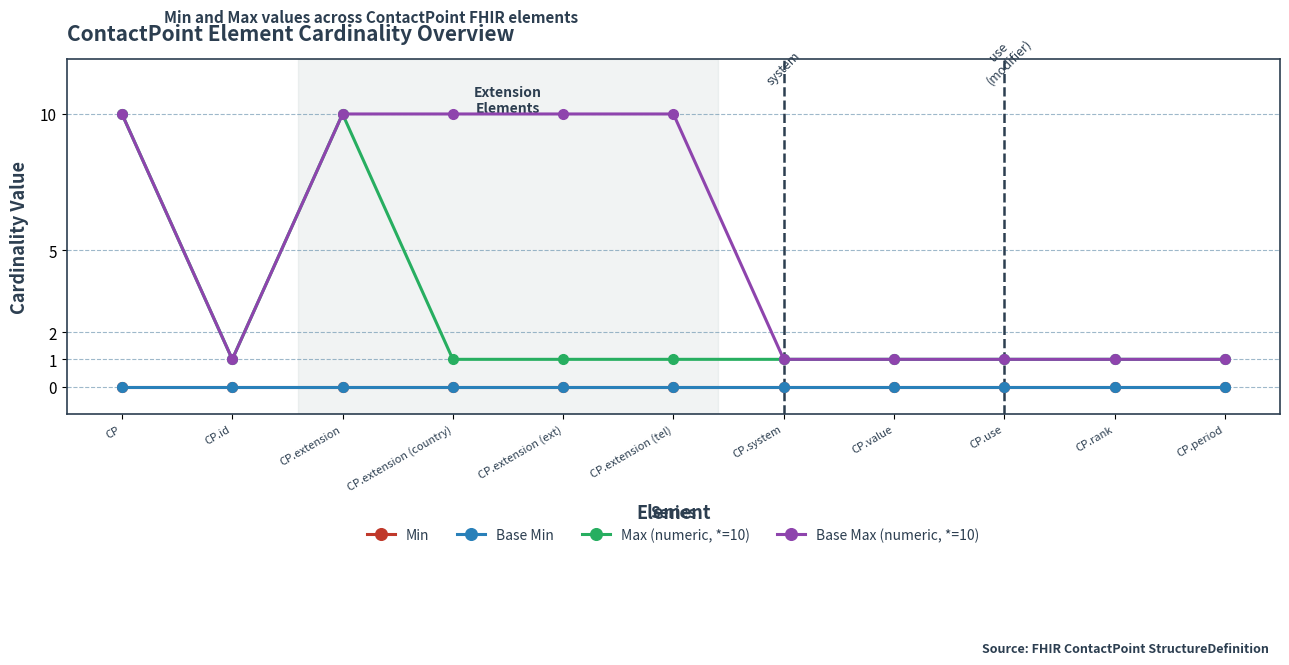

Reading left to right, extract all data points from this chart.

Min: 0	0	0	0	0	0	0	0	0	0	0
Base Min: 0	0	0	0	0	0	0	0	0	0	0
Max (numeric, *=10): 10	1	10	1	1	1	1	1	1	1	1
Base Max (numeric, *=10): 10	1	10	10	10	10	1	1	1	1	1